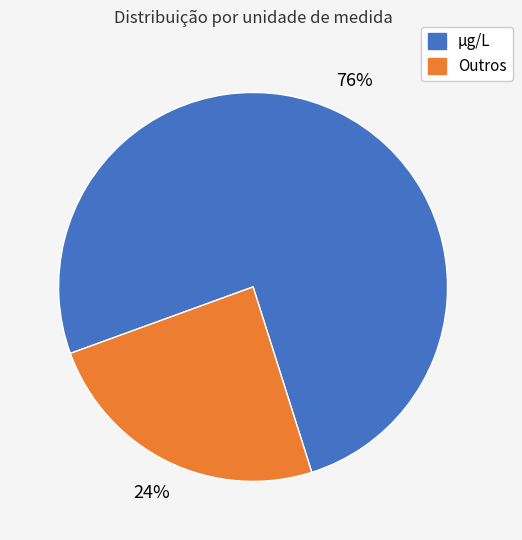

Is there any slice that represents more than half of the pie?

Yes